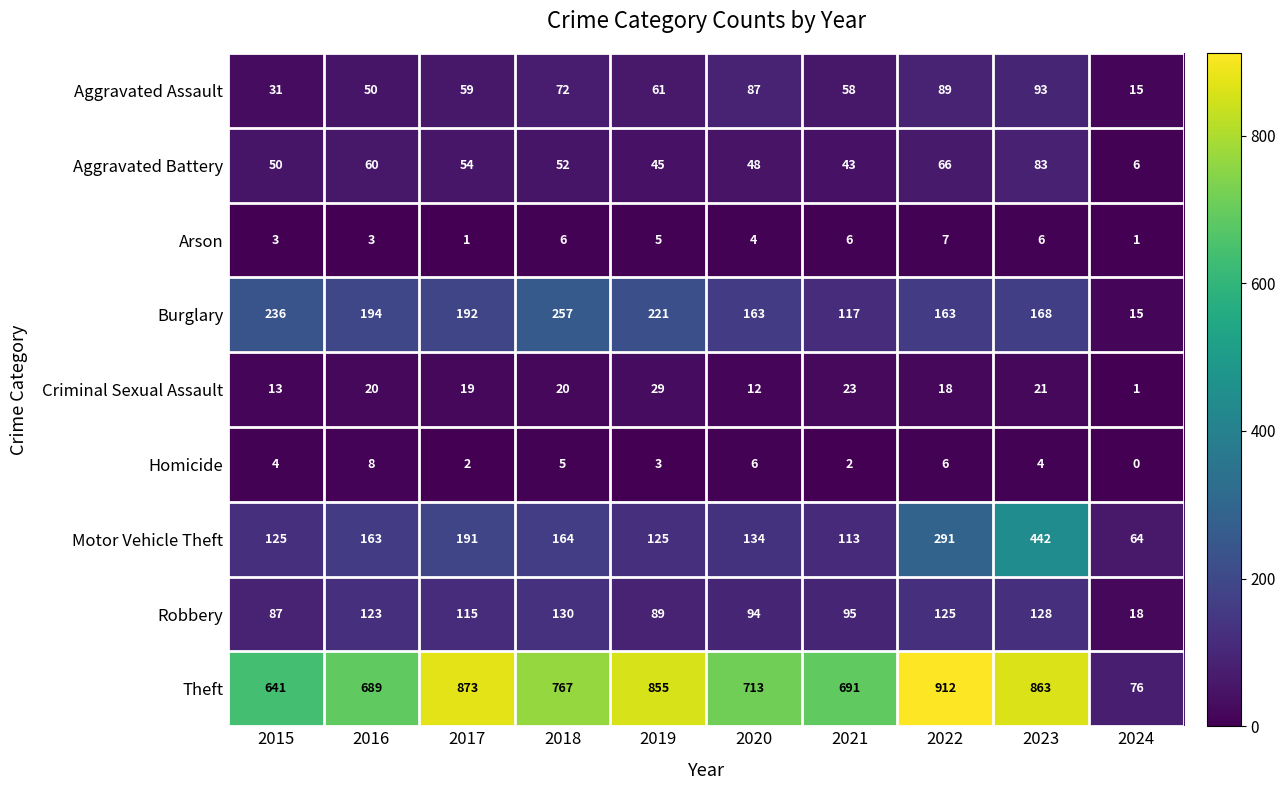

Which category has the highest value across all series?

2022